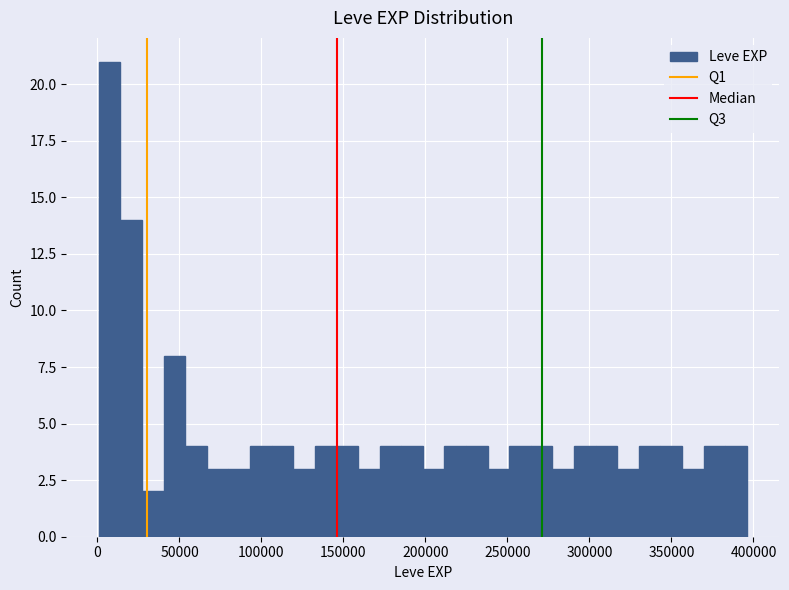

Read against the x-axis, roughly where is the centre of the tallest bar?

5000